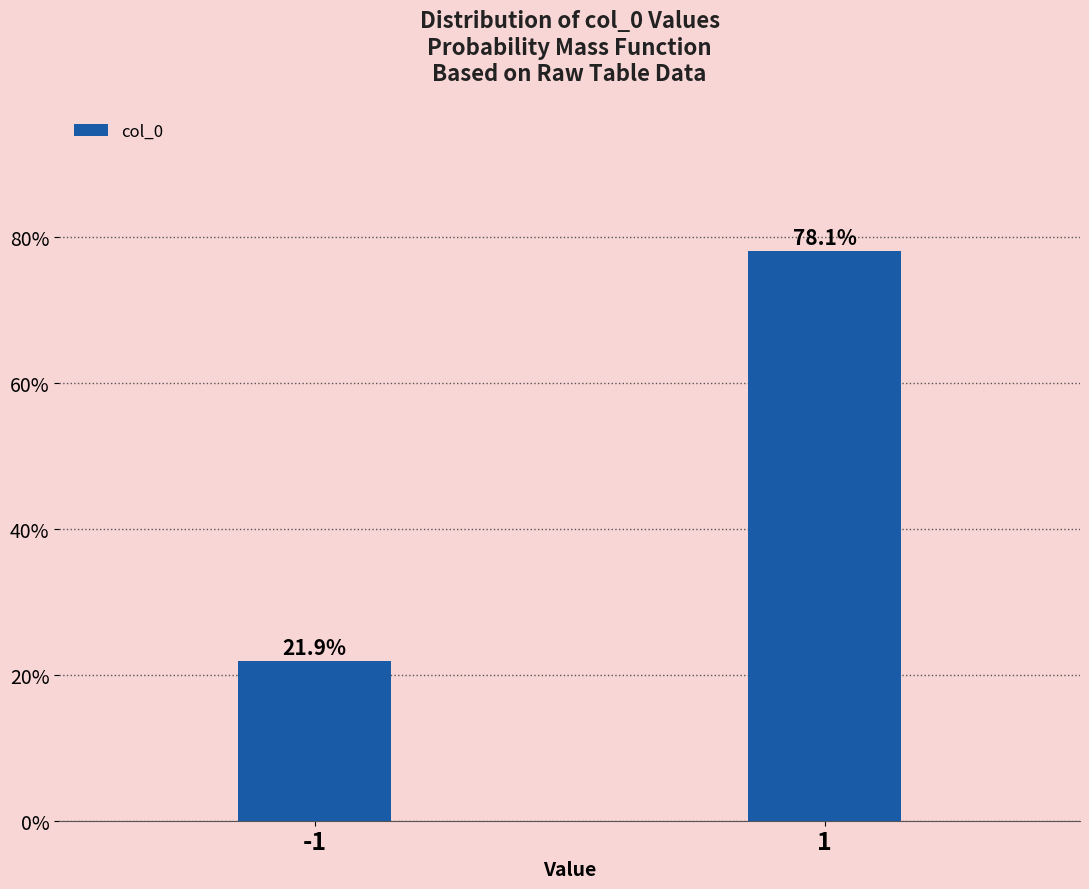

Reading left to right, list all the values displayed in this chart.

21.9	78.1